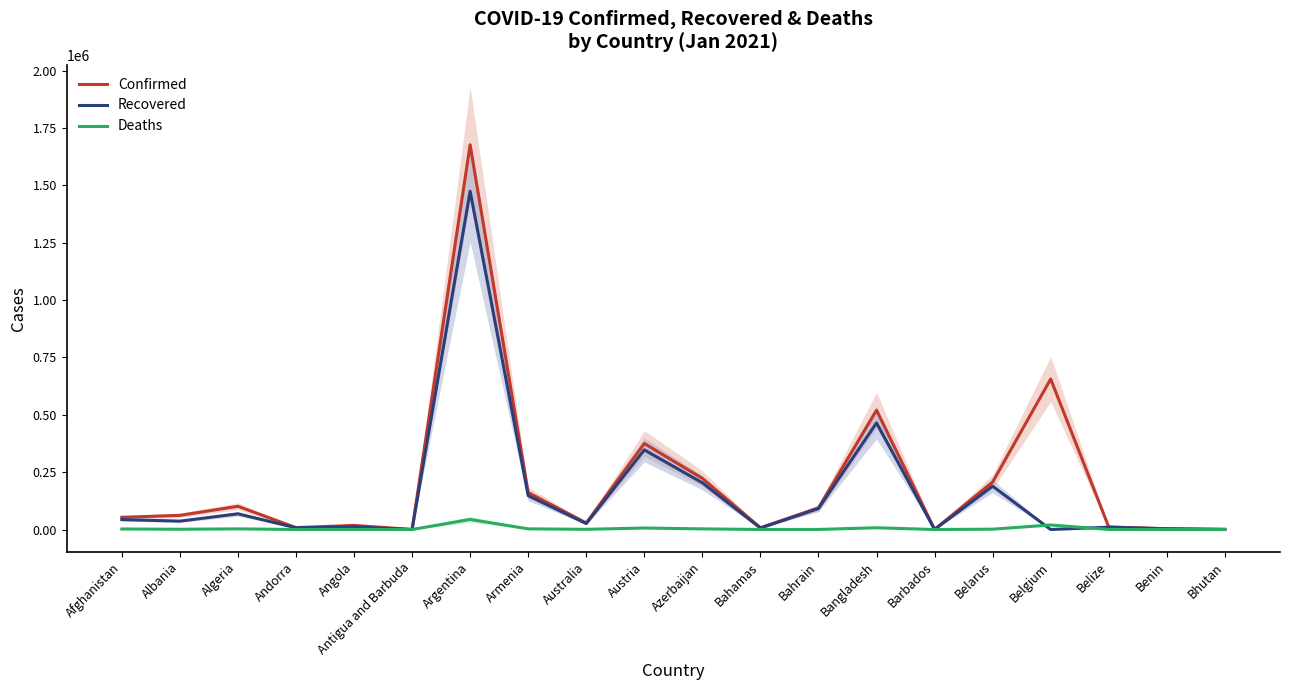

True or false: Confirmed and Deaths cross at least once.

False